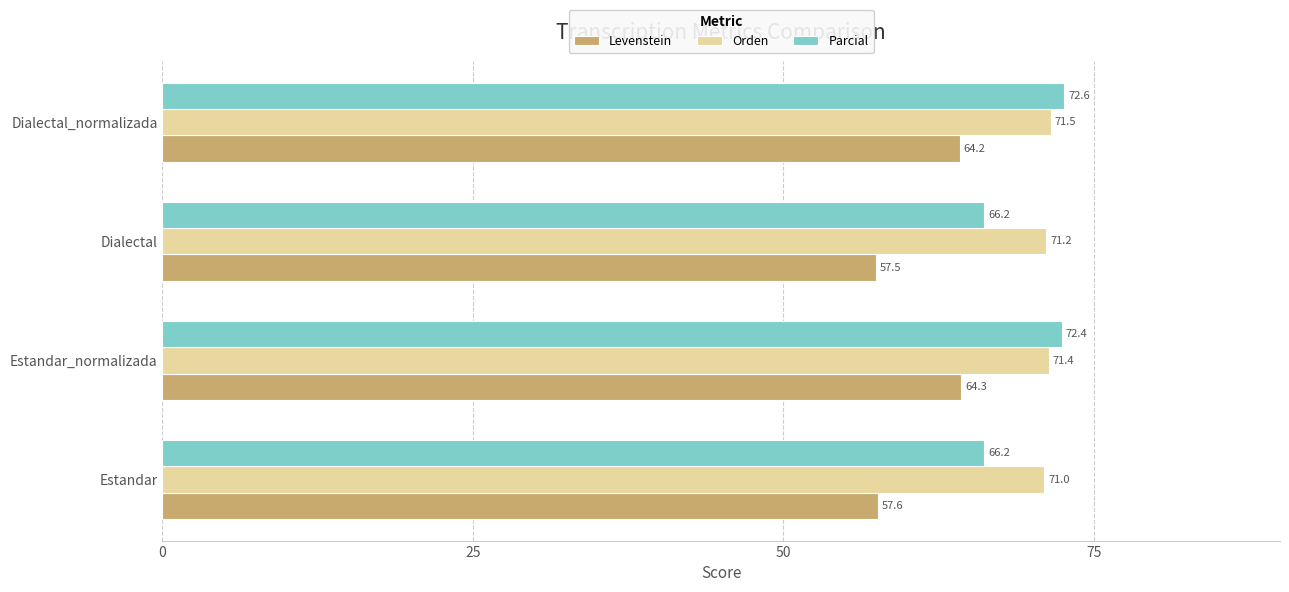

Which label corresponds to the smallest value in the chart?

Dialectal